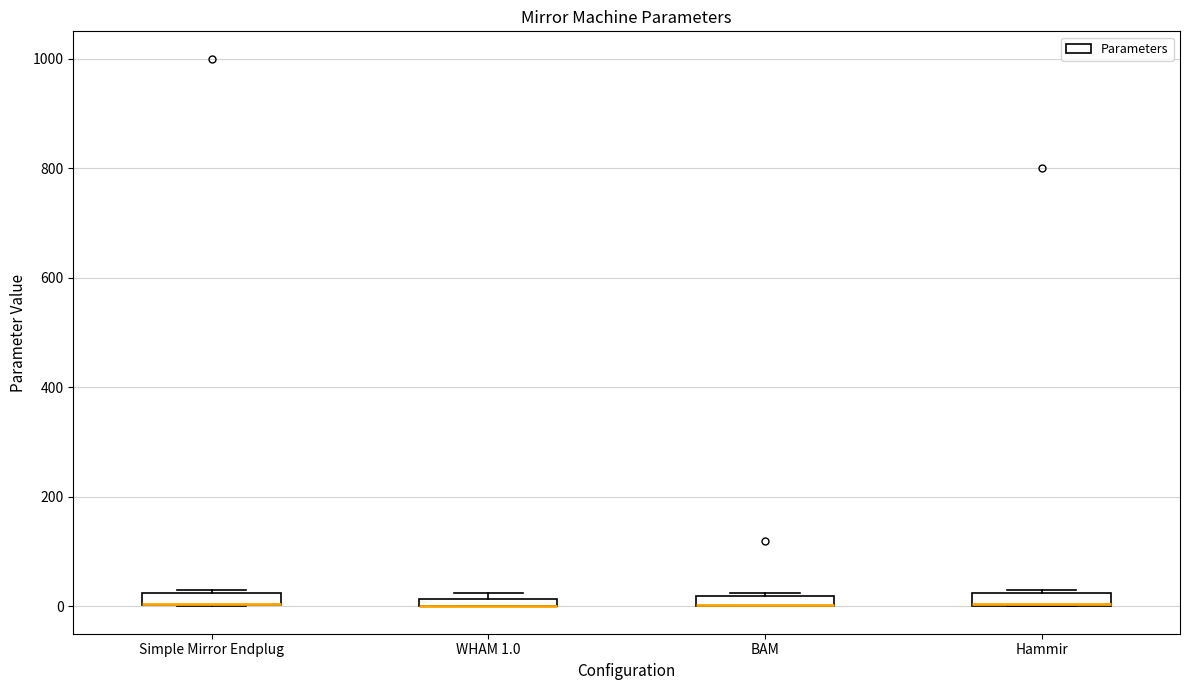

Where is the upper edge of the box for Simple Mirror Endplug on the y-axis? The values are not printed on the chart, so give them approximately, as read against the axis.

20